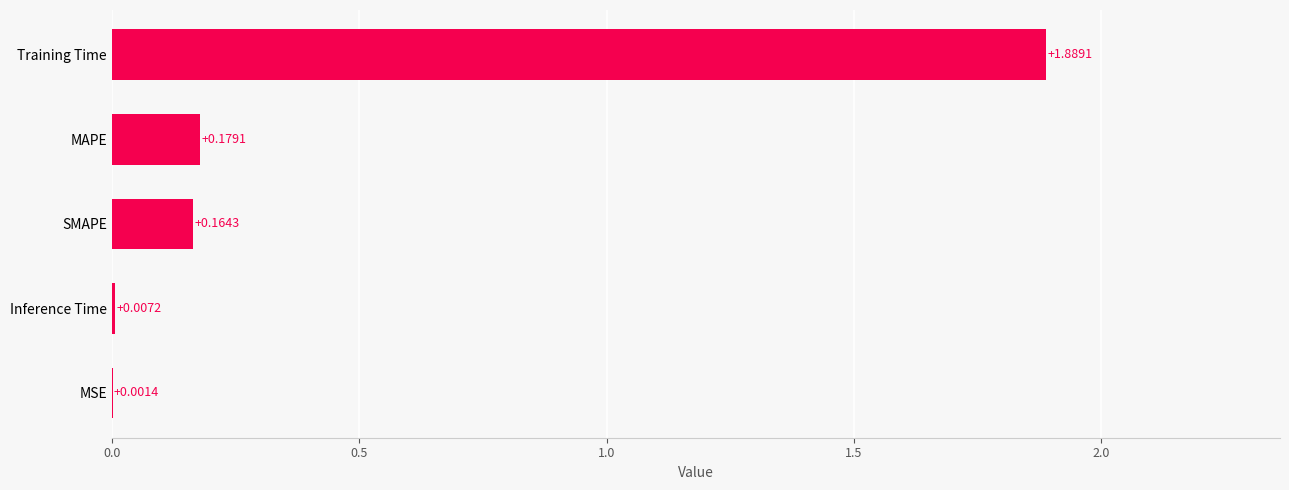

Between MSE and Inference Time, which is larger?

Inference Time